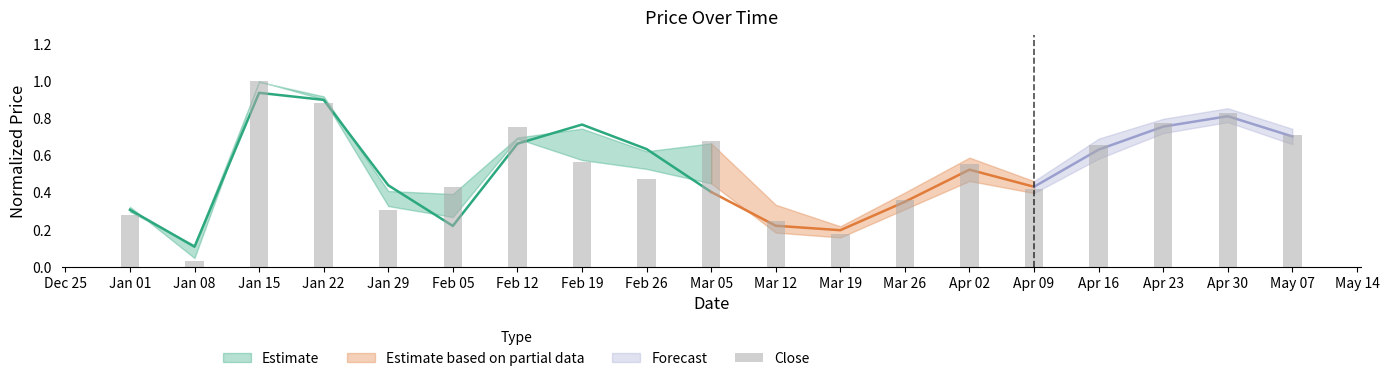

What is the value of the 14th bar from the left?

0.6